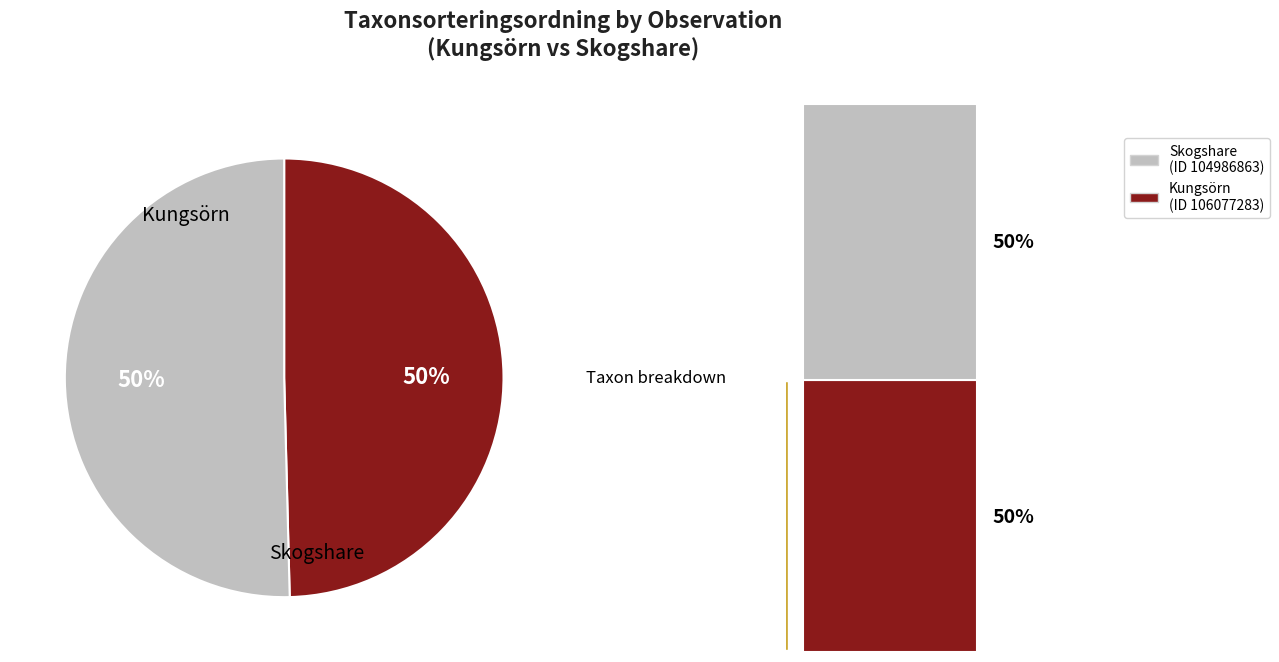

To the nearest percent, what is the average slice percentage?

50%